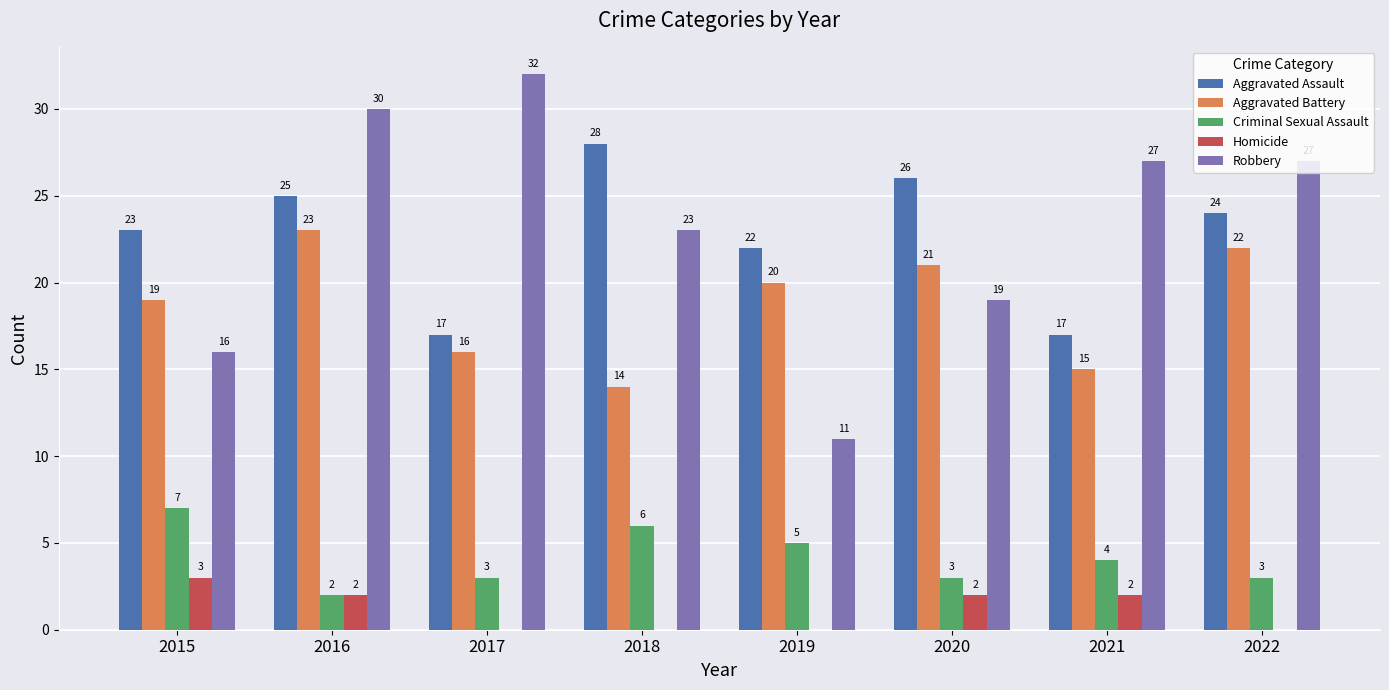

Count the number of data series in this chart.

5